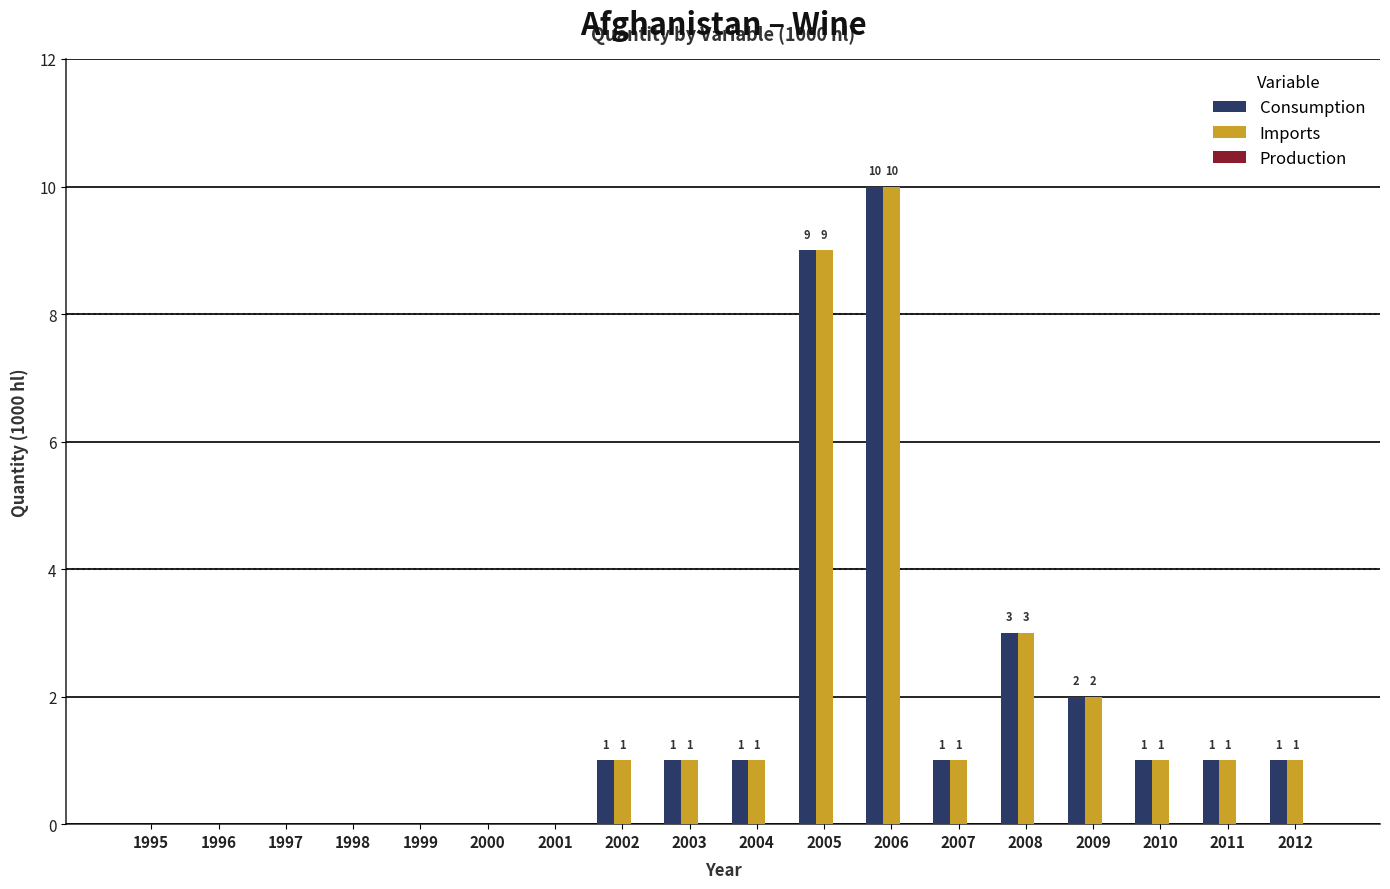

What is the sum of all Imports values?

31